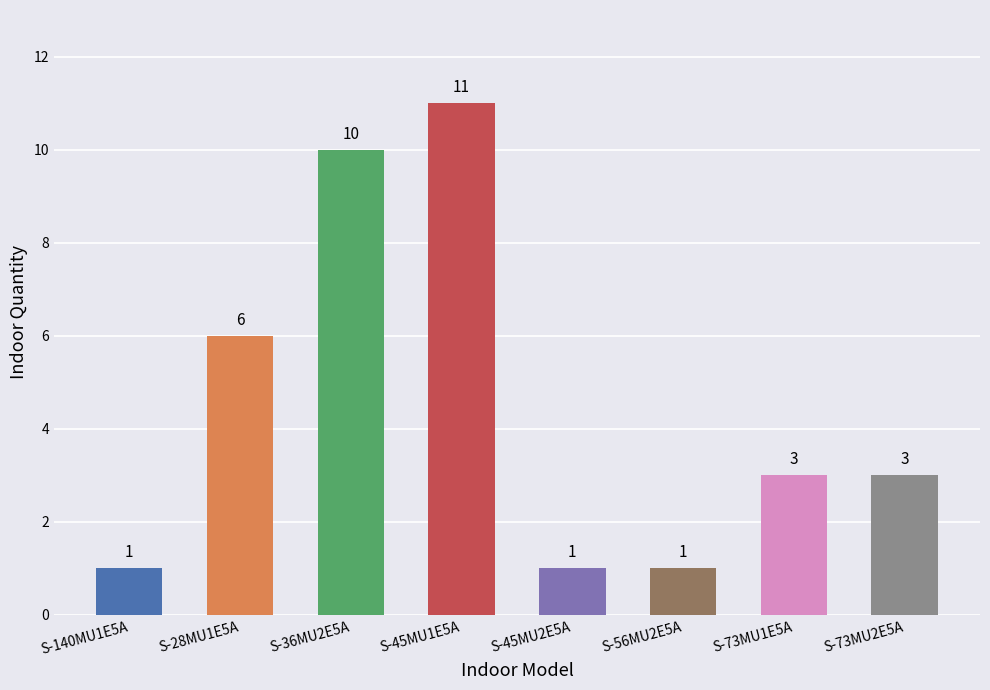

Read the value at S-73MU1E5A, to the nearest 5.

5